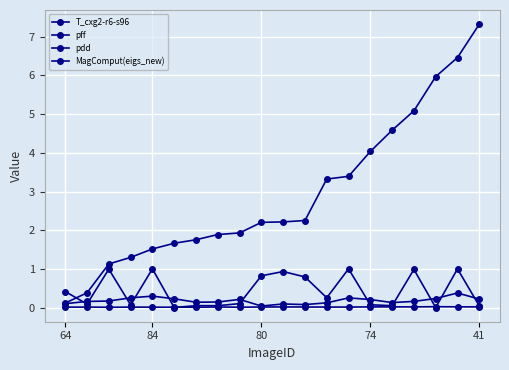

Which series has the widest spread of values?

T_cxg2-r6-s96